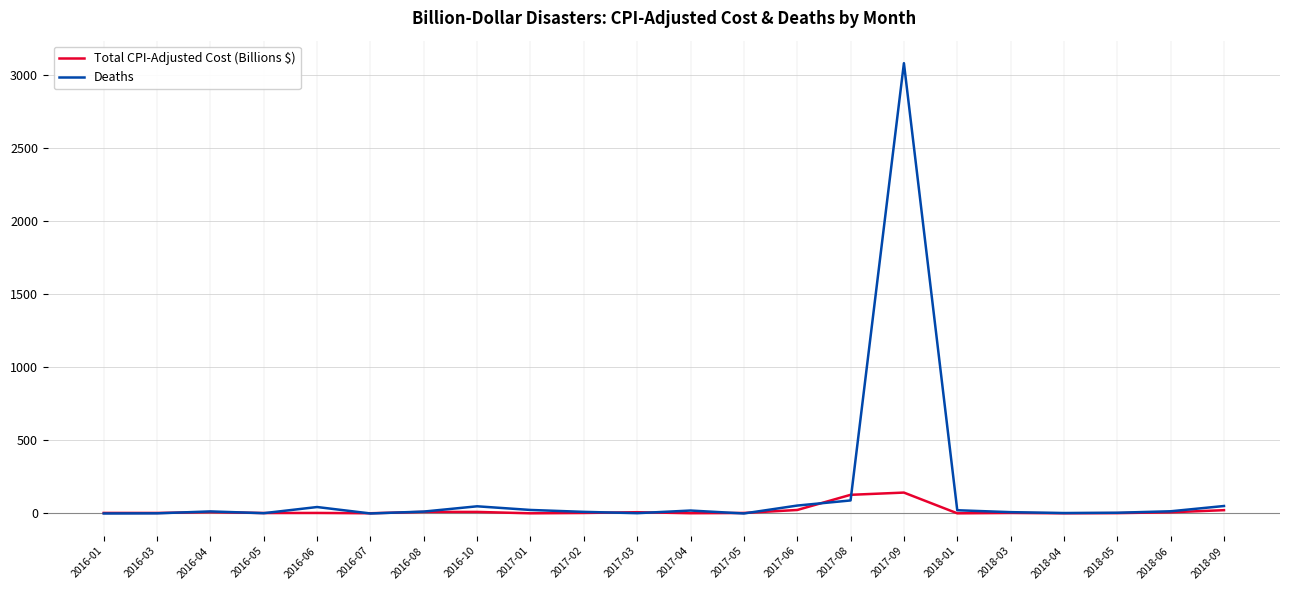

At which category is the sum across all series the highest?

2017-09